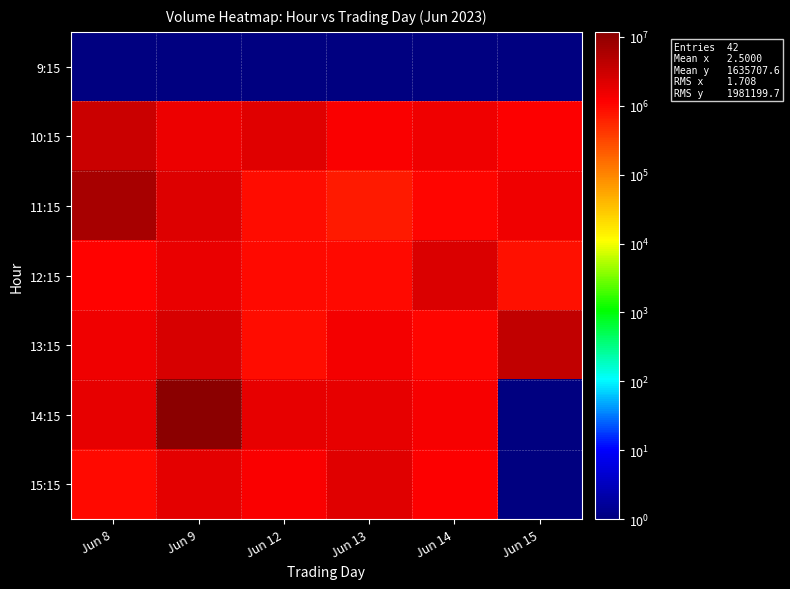

Reading left to right, what are all the values shown in this chart?

9:15: Jun 8=1	Jun 9=1	Jun 12=1	Jun 13=1	Jun 14=1	Jun 15=1
10:15: Jun 8=3304256	Jun 9=1577195	Jun 12=2008439	Jun 13=1237834	Jun 14=1476961	Jun 15=1151175
11:15: Jun 8=6394023	Jun 9=2203012	Jun 12=895984	Jun 13=684479	Jun 14=1001390	Jun 15=1485033
12:15: Jun 8=1101279	Jun 9=1671585	Jun 12=957328	Jun 13=989107	Jun 14=2290131	Jun 15=855351
13:15: Jun 8=1543011	Jun 9=2515901	Jun 12=896061	Jun 13=1365955	Jun 14=1054871	Jun 15=4000188
14:15: Jun 8=1824896	Jun 9=11854781	Jun 12=1853166	Jun 13=1818284	Jun 14=1347847	Jun 15=1
15:15: Jun 8=933457	Jun 9=1973367	Jun 12=1257677	Jun 13=2006054	Jun 14=1169634	Jun 15=1